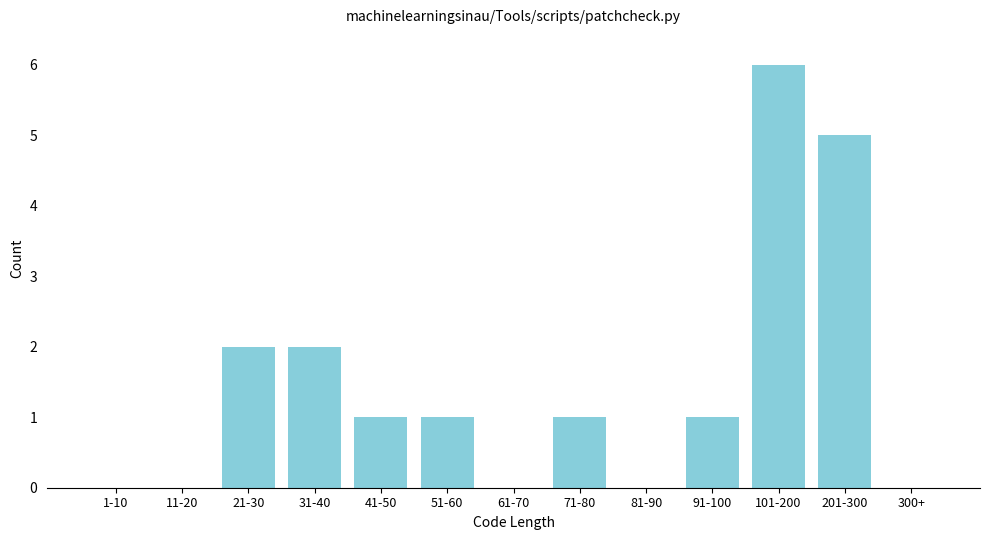

Reading left to right, what are all the values shown in this chart?

1-10=0	11-20=0	21-30=2	31-40=2	41-50=1	51-60=1	61-70=0	71-80=1	81-90=0	91-100=1	101-200=6	201-300=5	300+=0